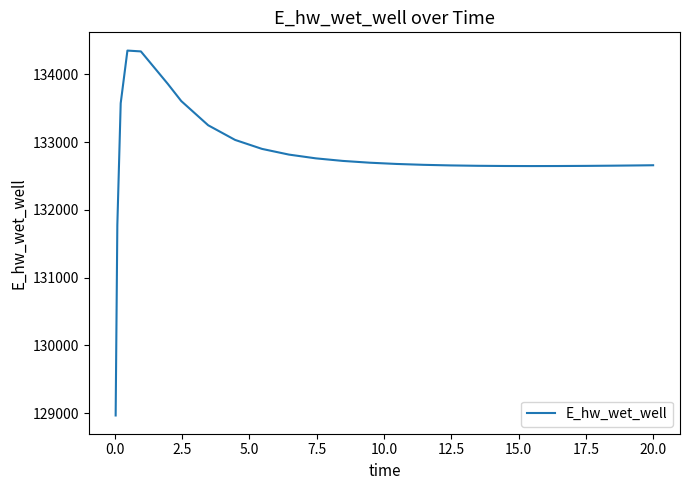

What is the maximum value shown in the chart?

134349.7